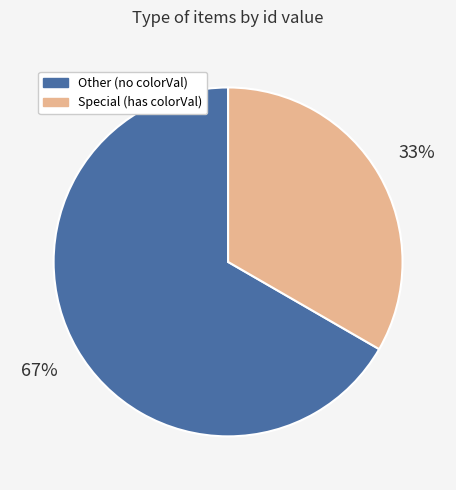

How many segments does this pie chart have?

2